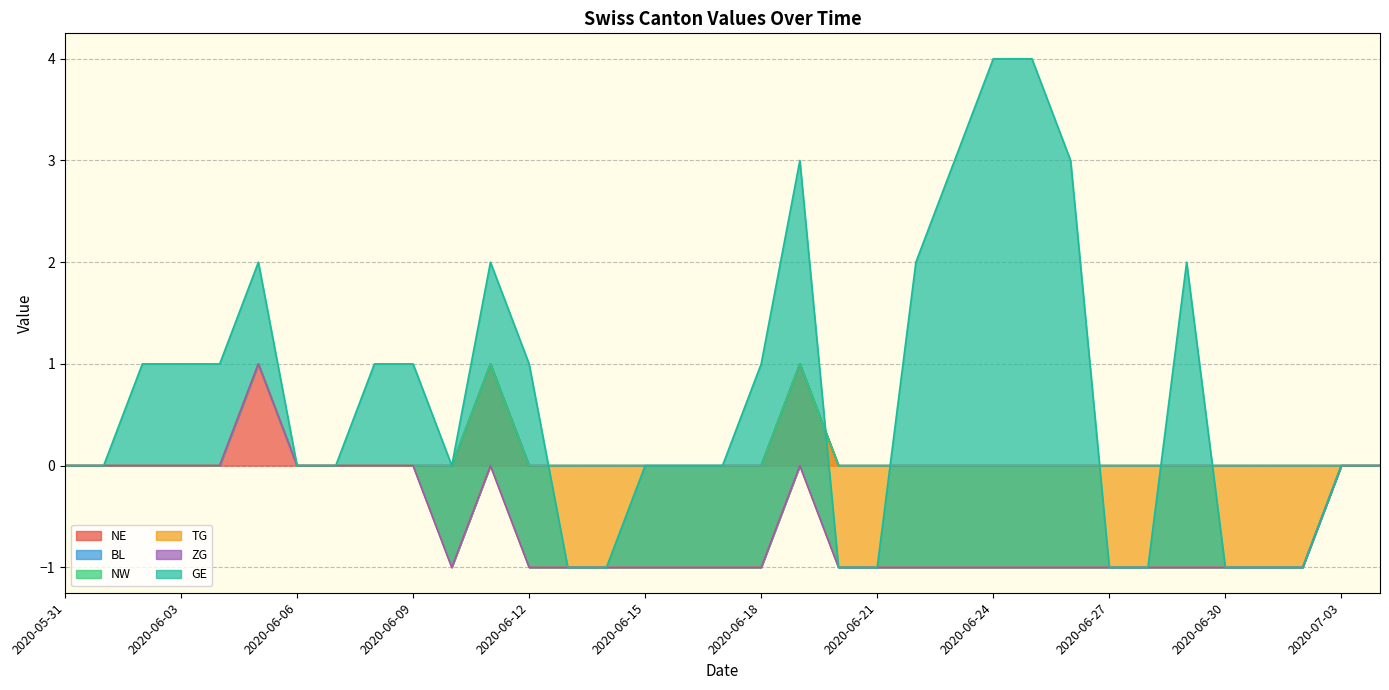

What is the sum of all NE values?

3